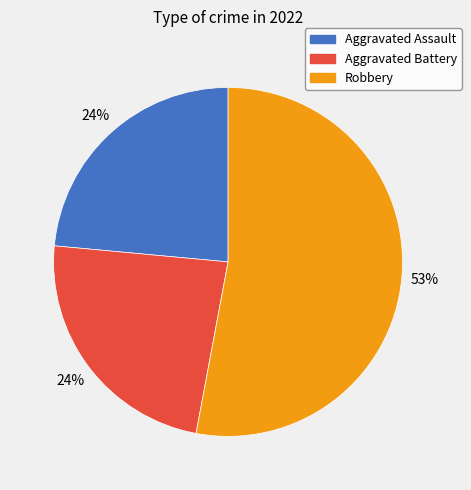

Is Aggravated Assault the majority of the pie?

No